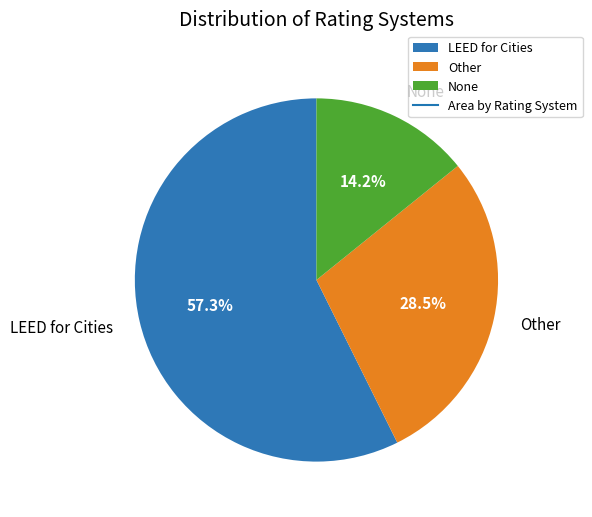

Which has a higher value, LEED for Cities or Other?

LEED for Cities